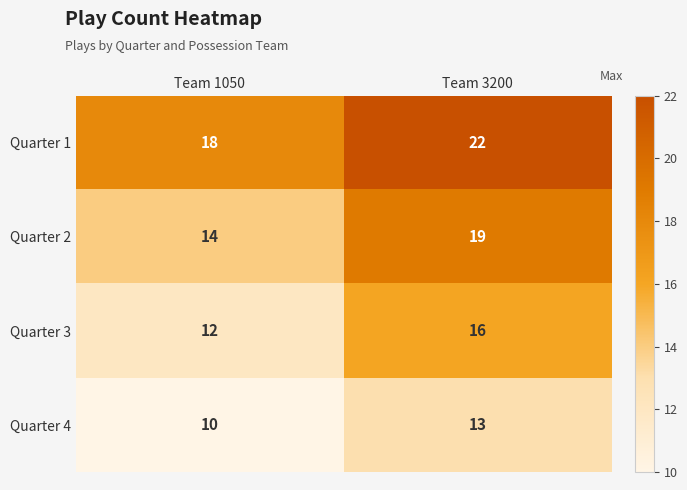

What is the sum of the Quarter 2 values at Team 1050 and Team 3200?

33